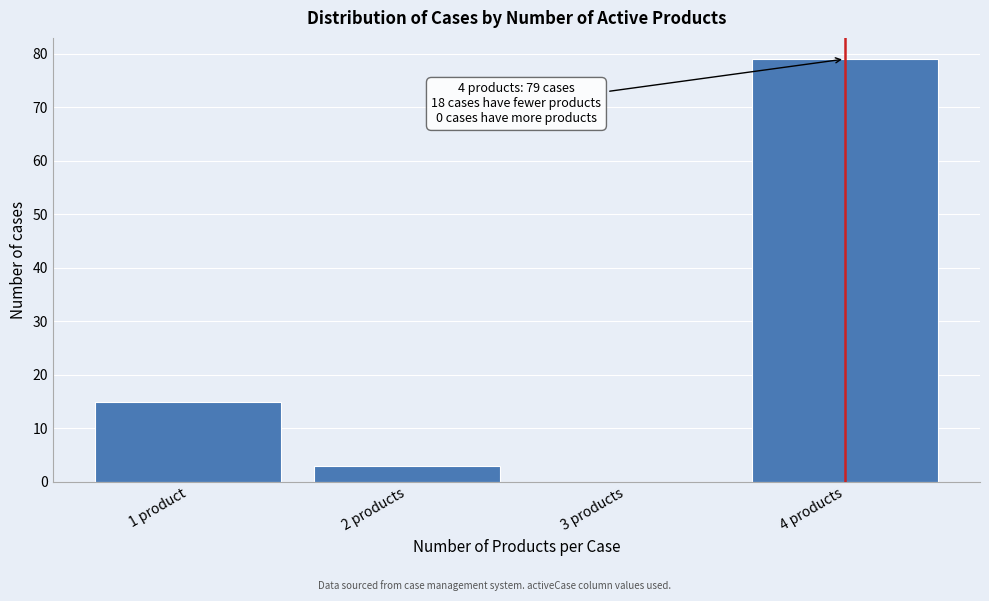

Reading left to right, what are all the values shown in this chart?

1 product=15	2 products=3	3 products=0	4 products=79